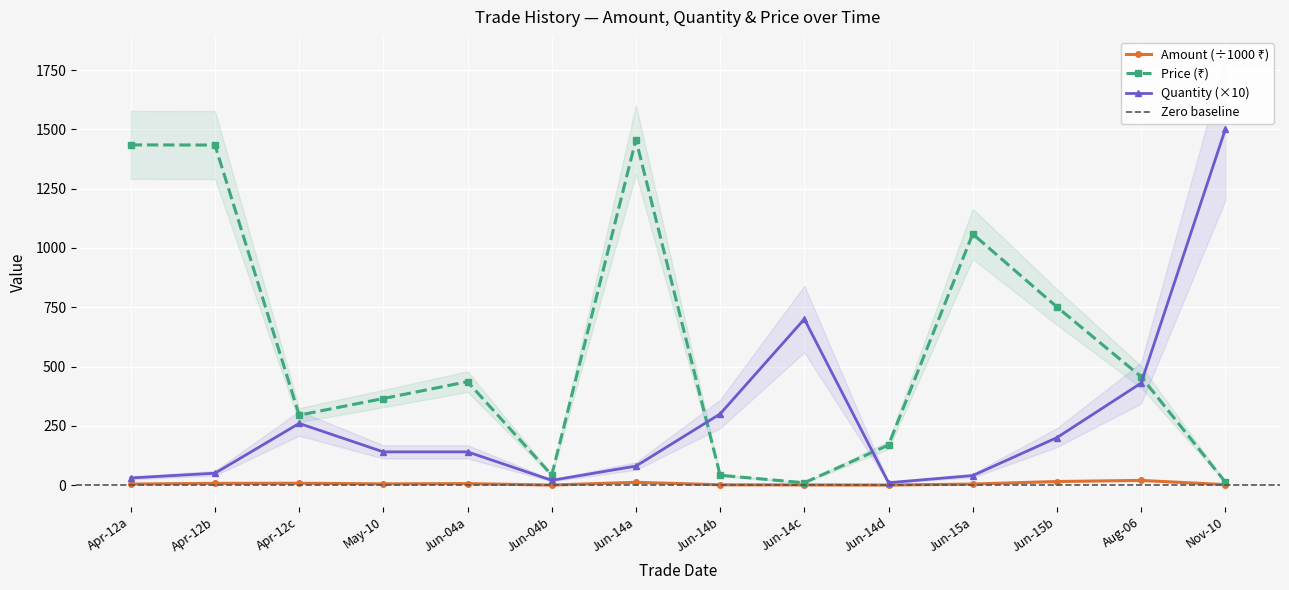

True or false: Price has more than 2 points higher than both neighbors.

True